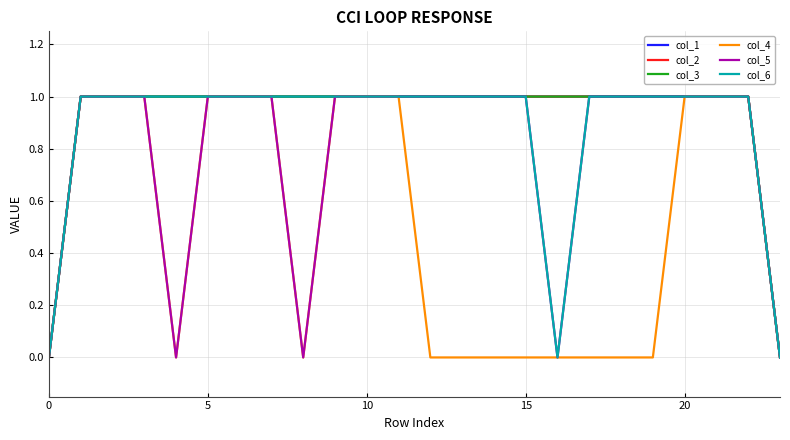

What is the highest value of the col_3 series?

1